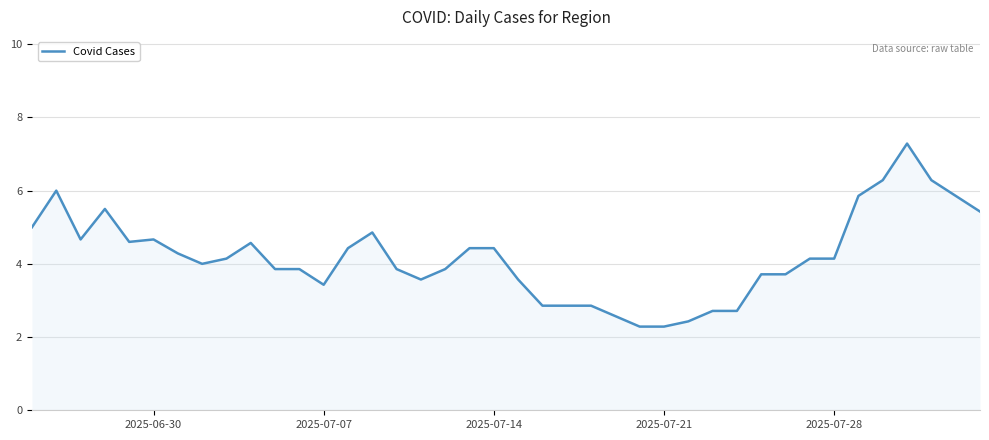

What is the smallest value displayed?

2.3